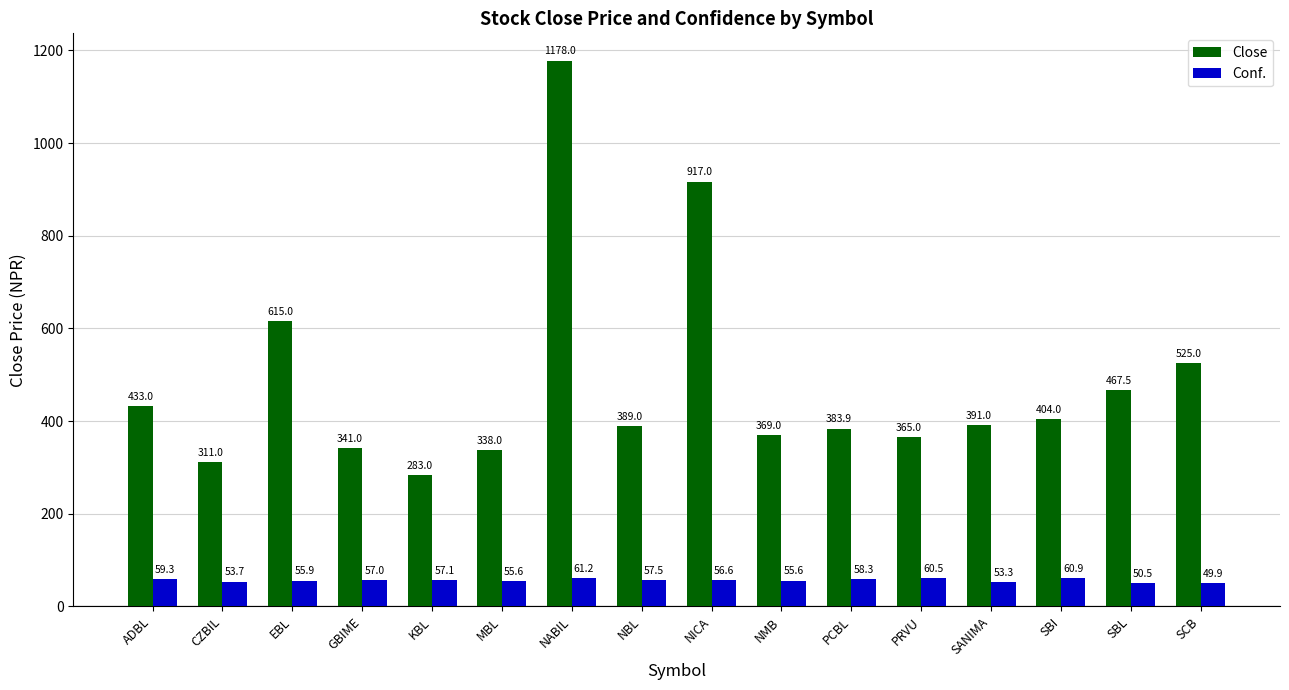

Rank the series by their average value, from highest to lowest.

Close, Conf.